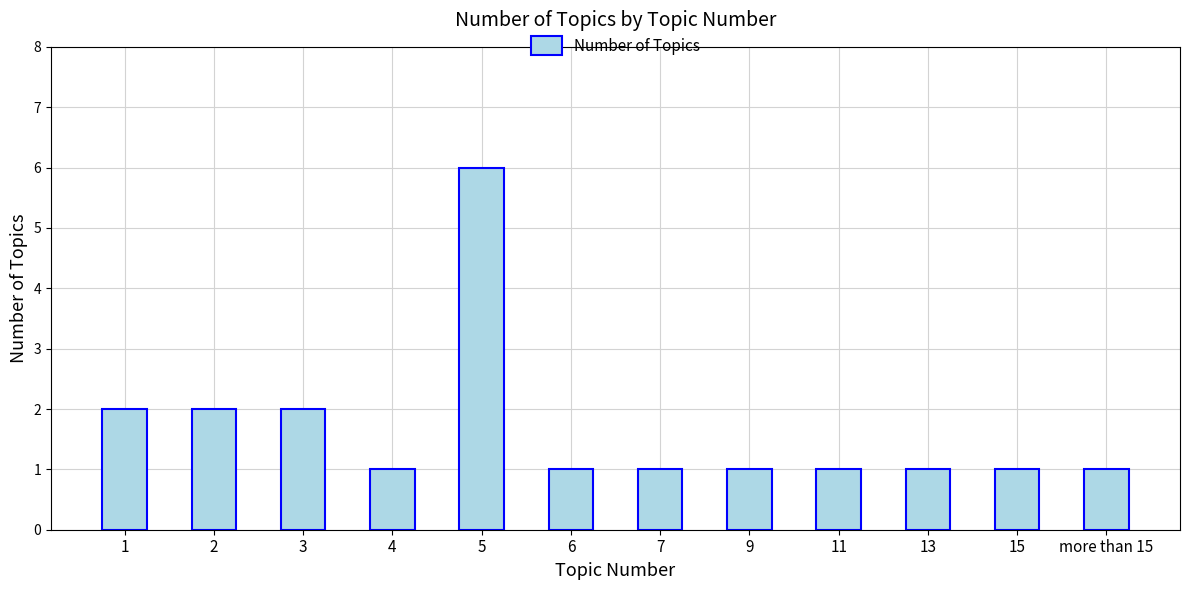

What is the sum of all values?

20